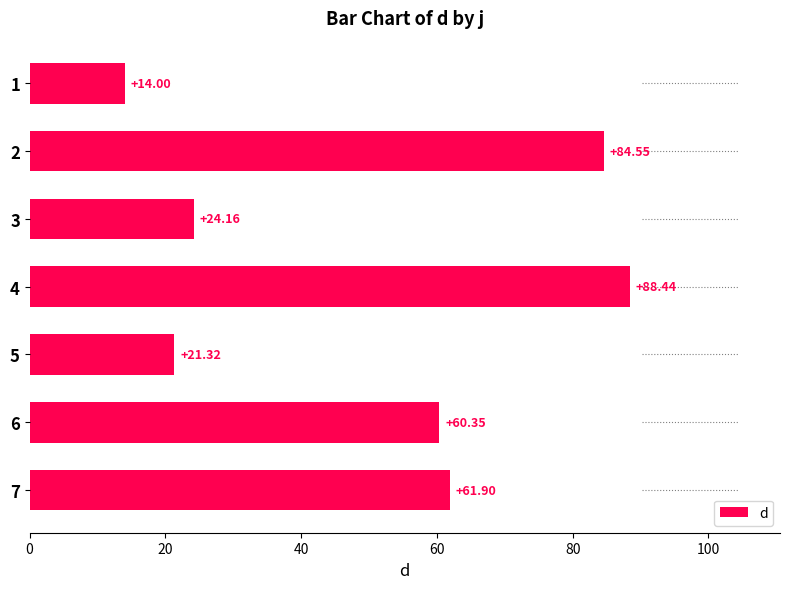

Rank the categories by value from highest to lowest.

4, 2, 7, 6, 3, 5, 1